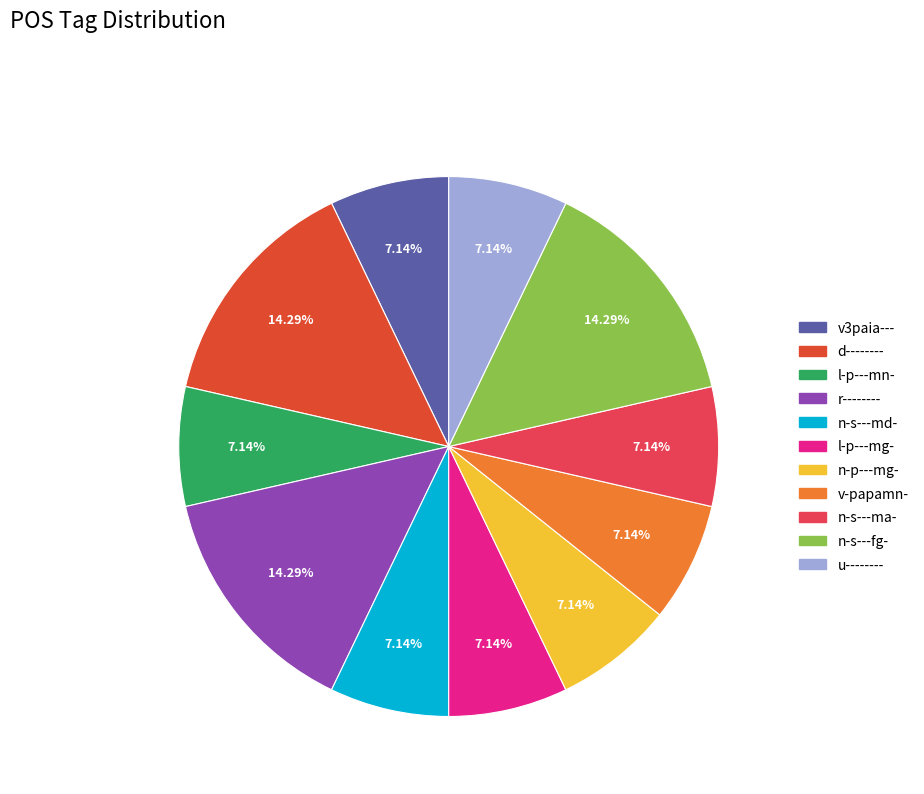

To the nearest percent, what percentage of the pie is l-p---mg-?

7%